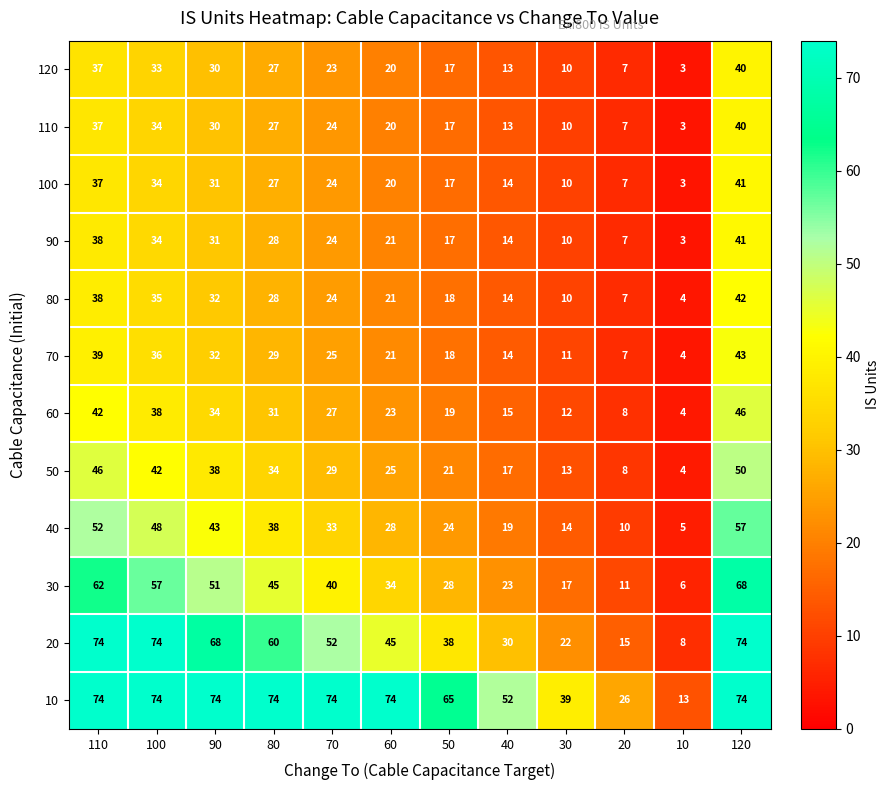

List the labels in order of 120 value, largest first.

120, 110, 100, 90, 80, 70, 60, 50, 40, 30, 20, 10